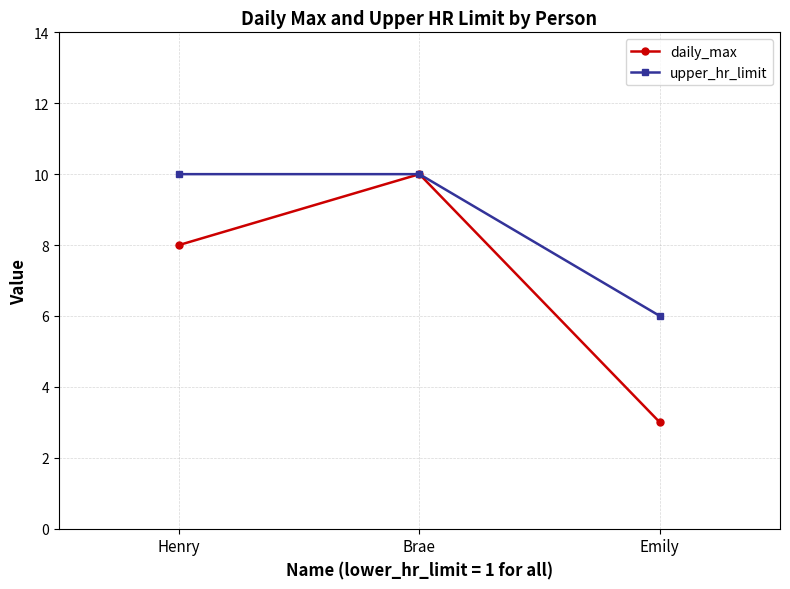

Count the number of categories in the chart.

3